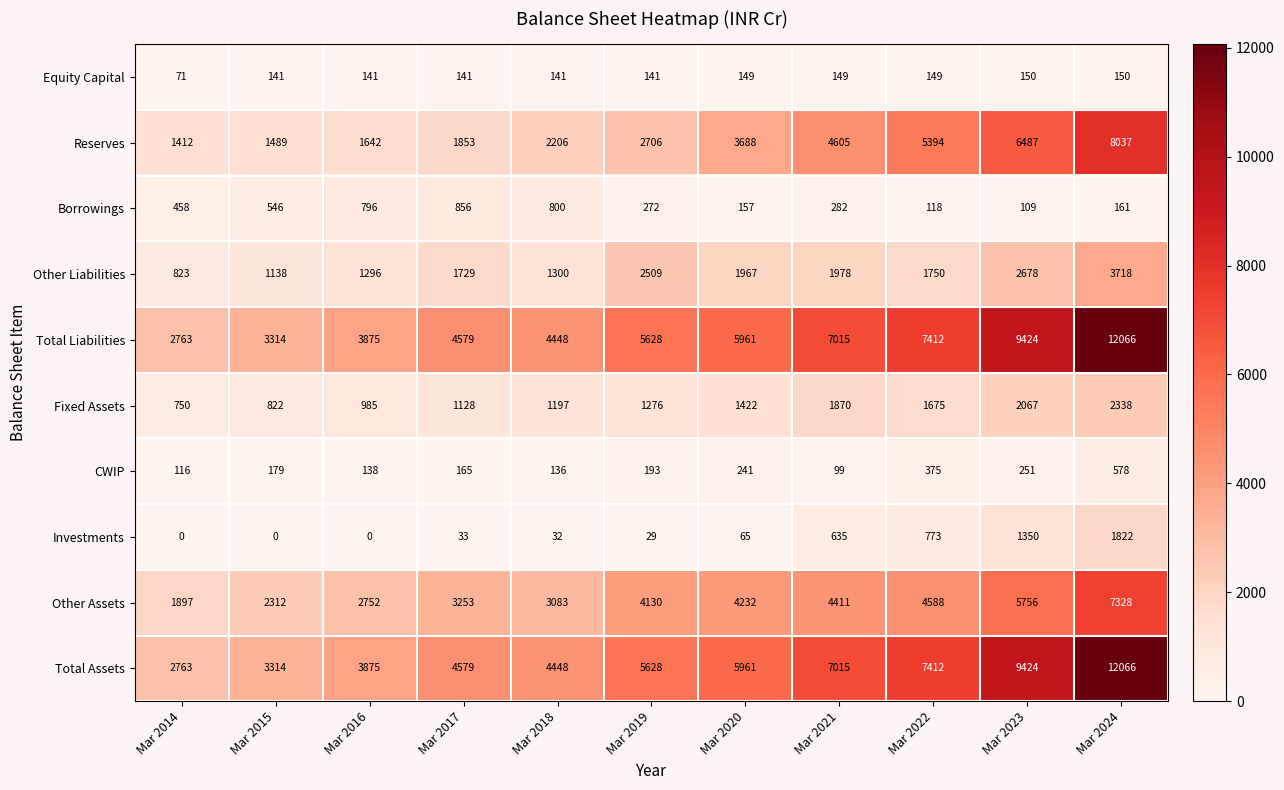

What is the spread (max minus min) of values at Mar 2021?

6916